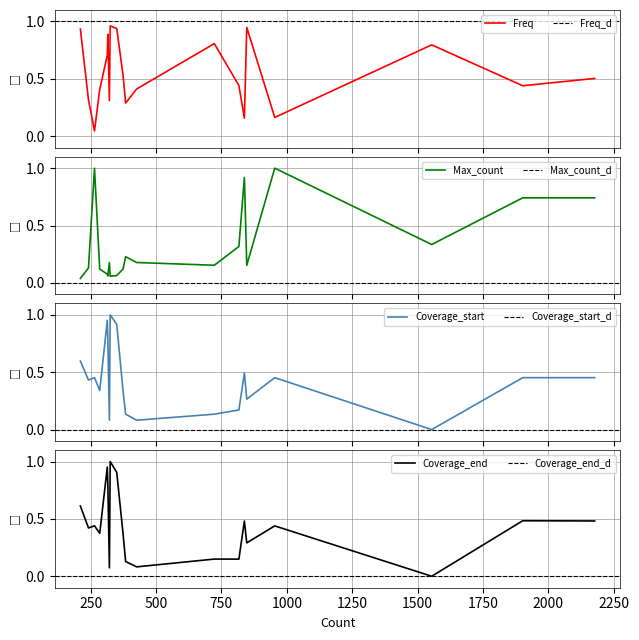

How many lines are shown in the chart?

4